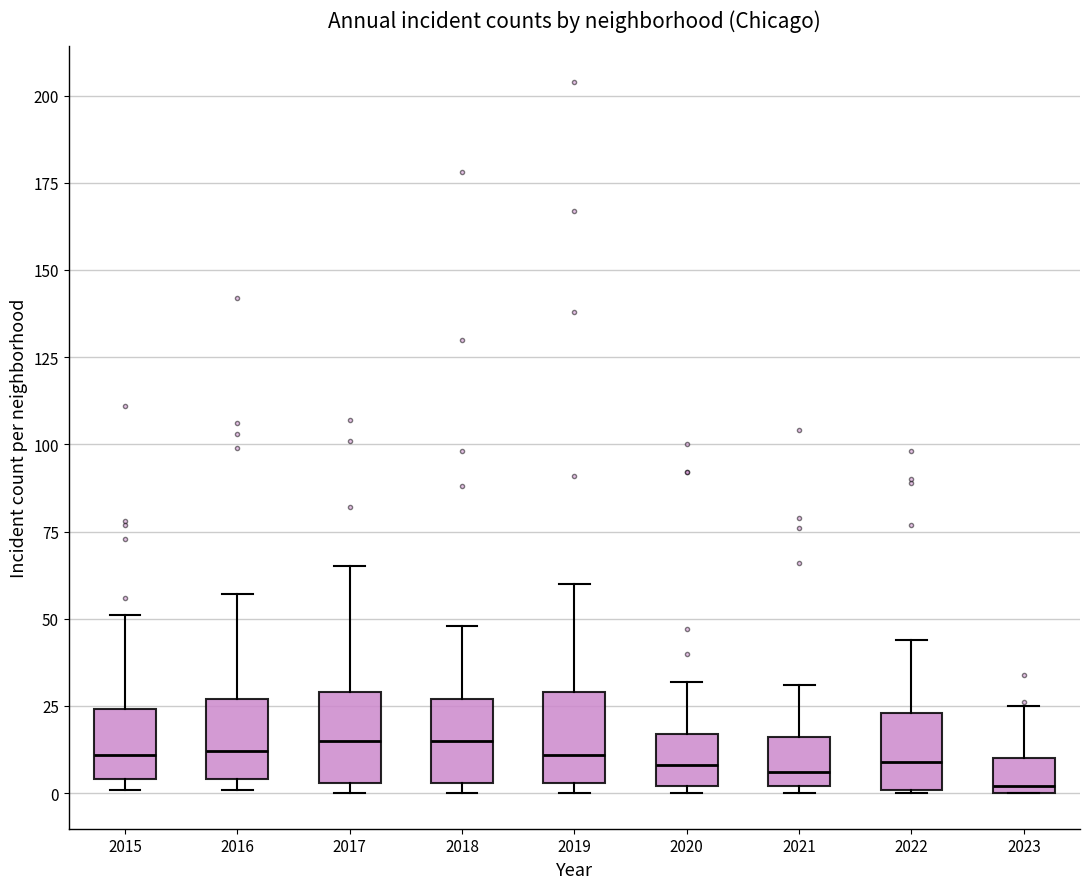

Where does the median line of the box at x = 2022 sit on the y-axis? The values are not printed on the chart, so give them approximately, as read against the axis.

10